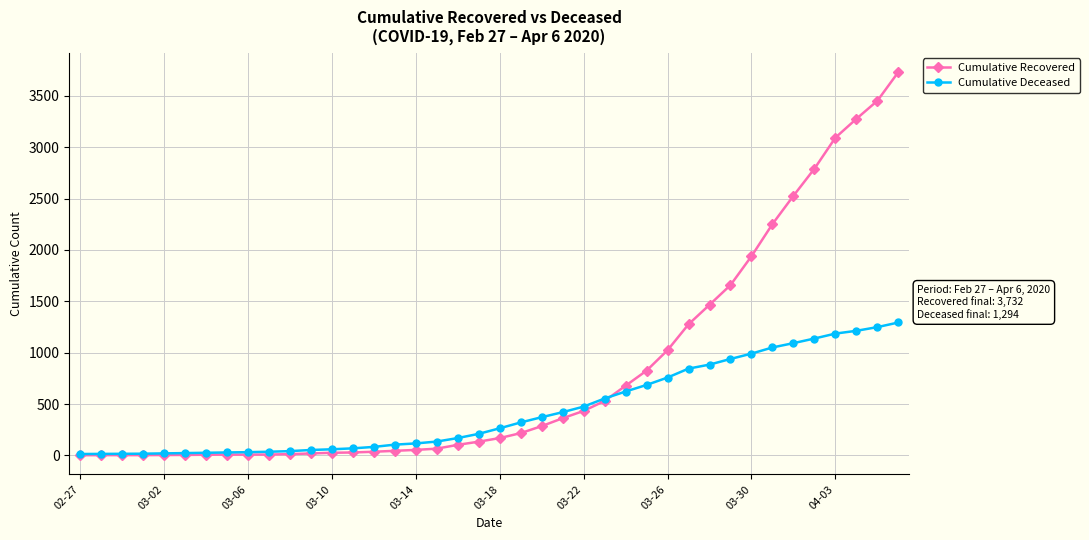

What is the maximum value for Cumulative Recovered?

3732